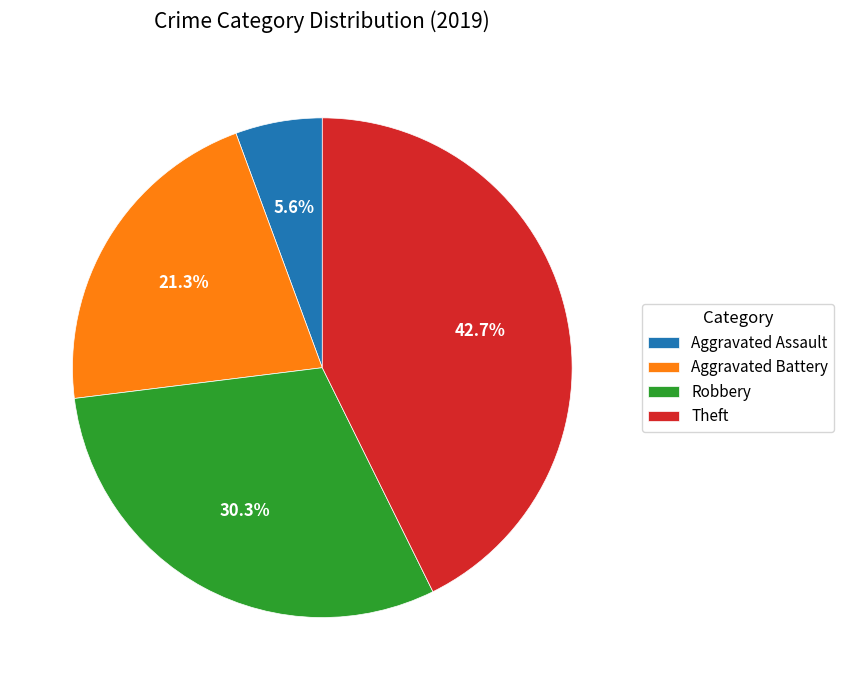

To the nearest percent, what portion does Theft represent?

43%